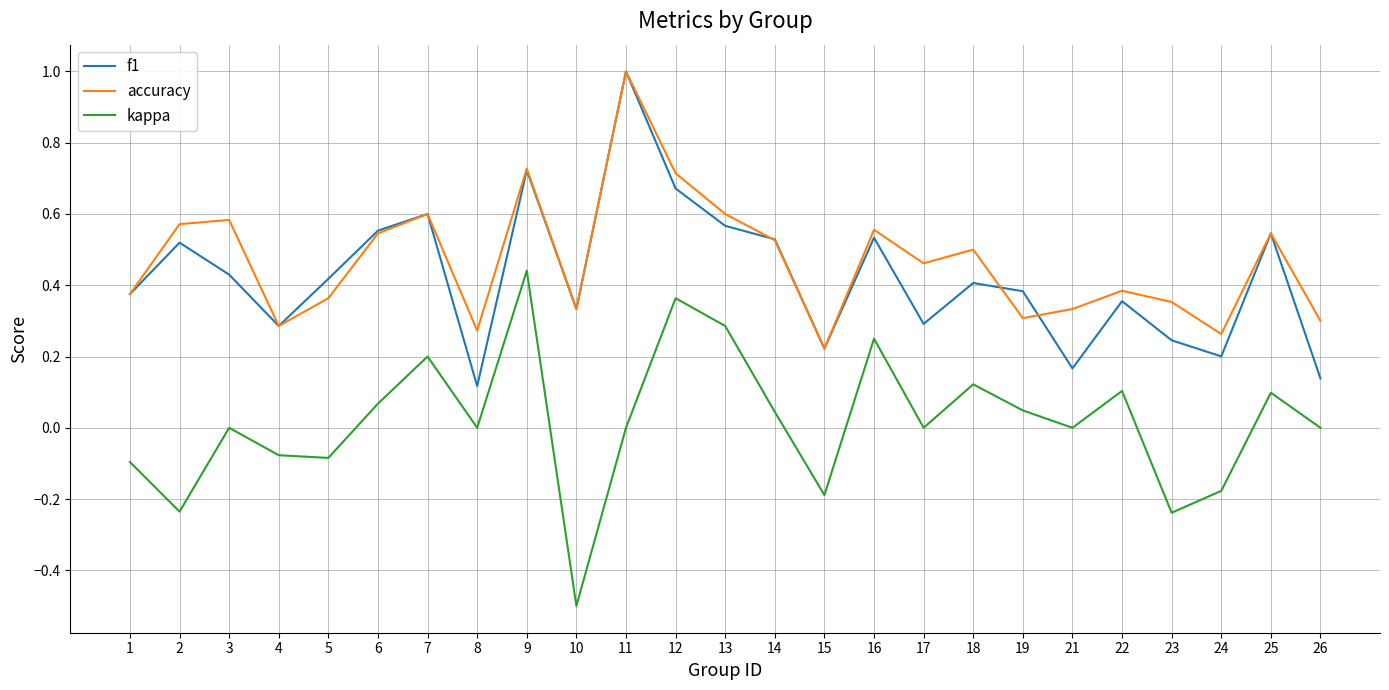

True or false: f1 and kappa cross at least once.

False